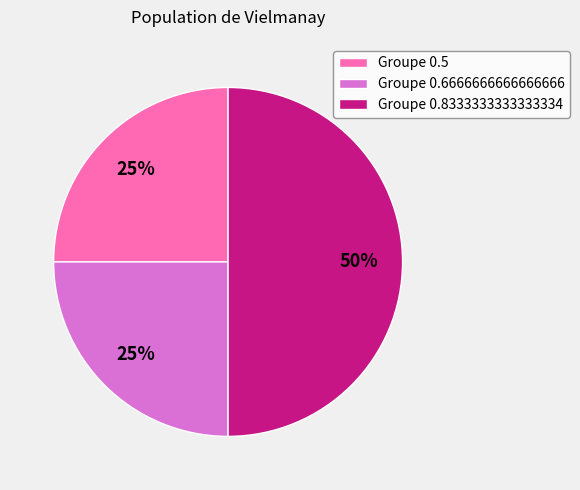

To the nearest percent, what is the average slice percentage?

33%